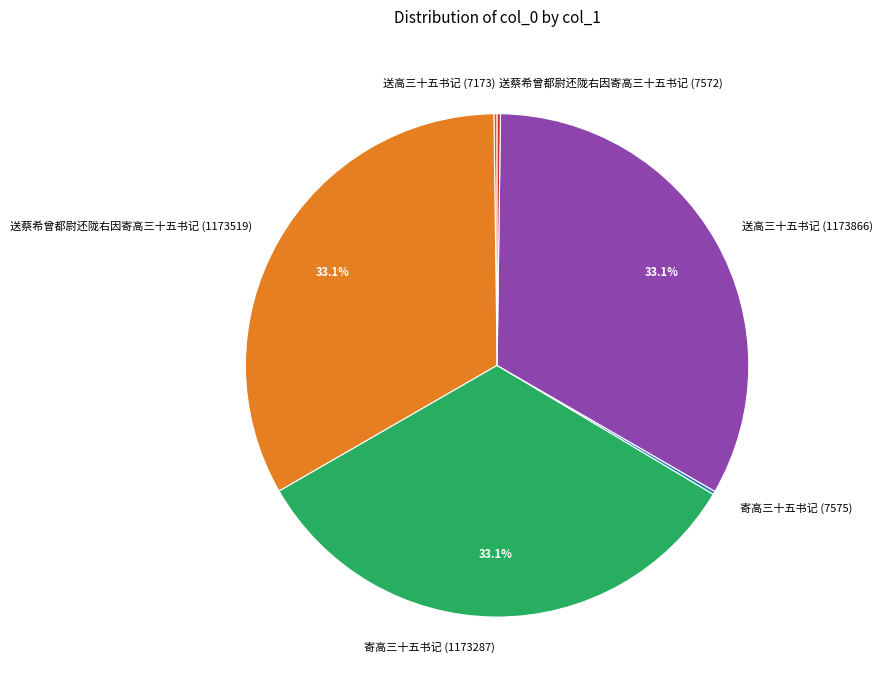

What percentage is NOT represented by 送蔡希曾都尉还陇右因寄高三十五书记 (1173519)?

66.9%